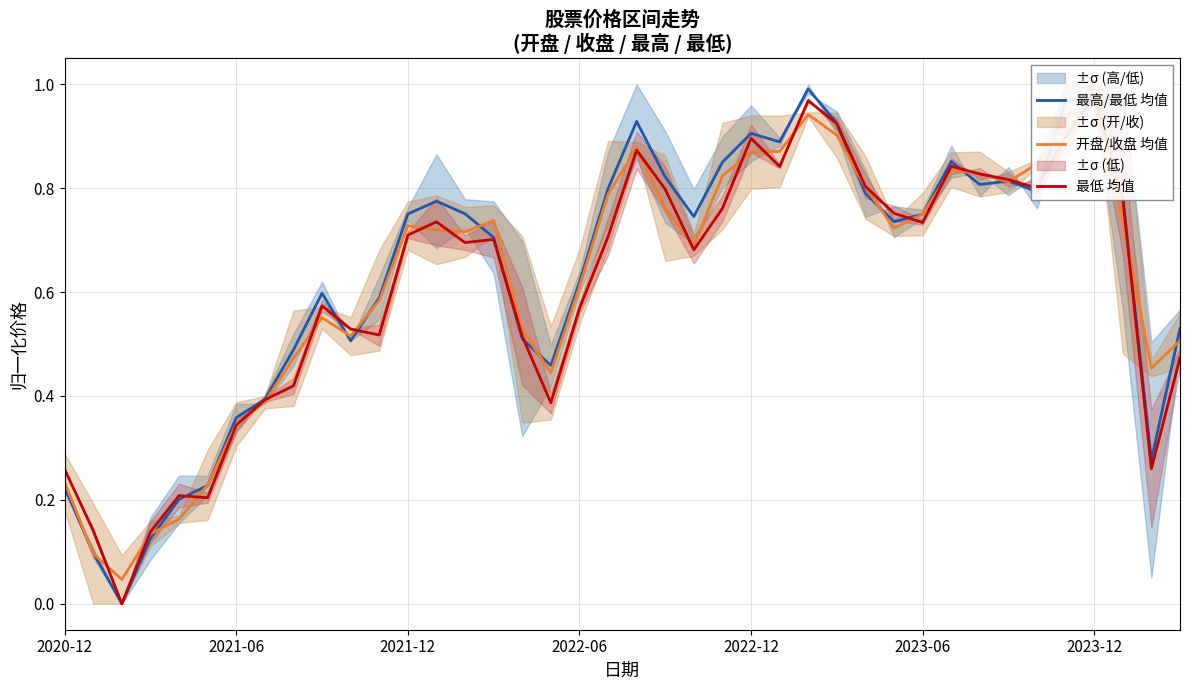

Between which two adjacent categories do 最高/最低 均值 and 开盘/收盘 均值 first intersect?

2020-12 and 2021-06